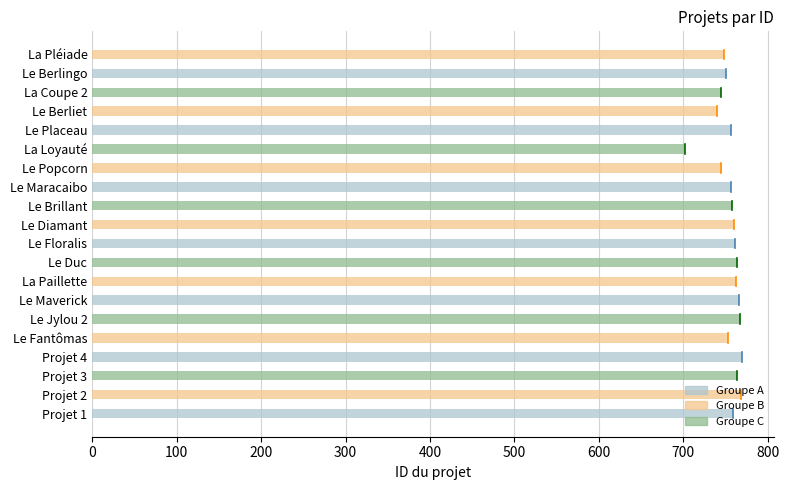

At which category does the chart reach its minimum across all series?

La Loyauté